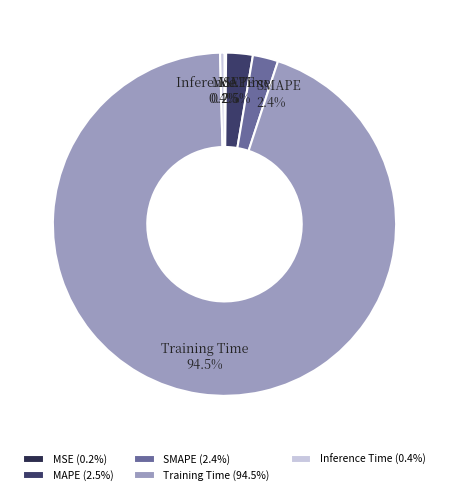

Does any single category account for the majority?

Yes